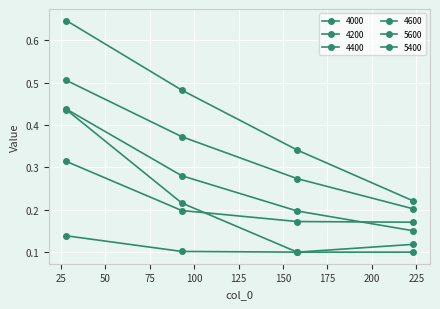

True or false: 4600 and 5600 intersect in this chart.

False